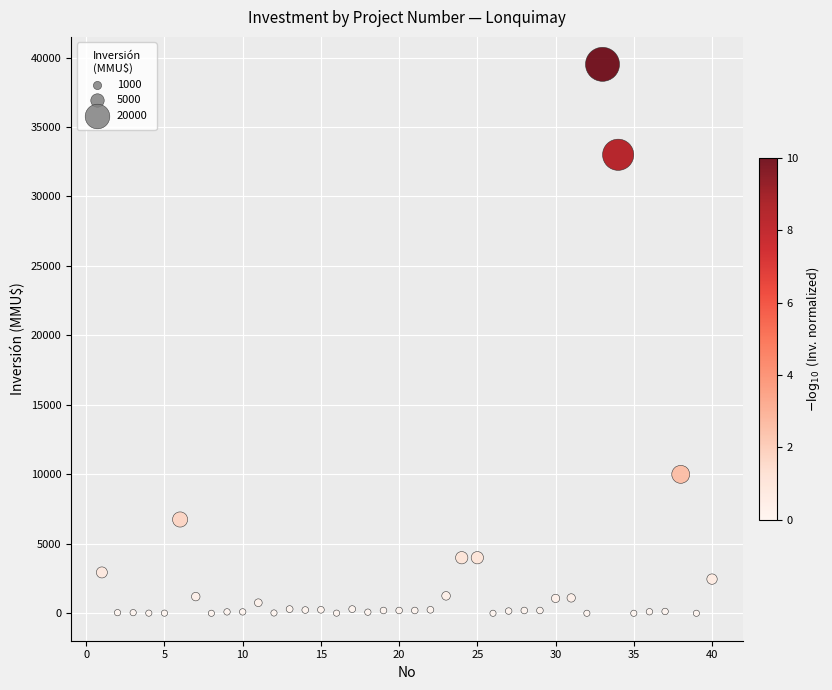

What Y value in the scatter plot is closest to 19755?

10000